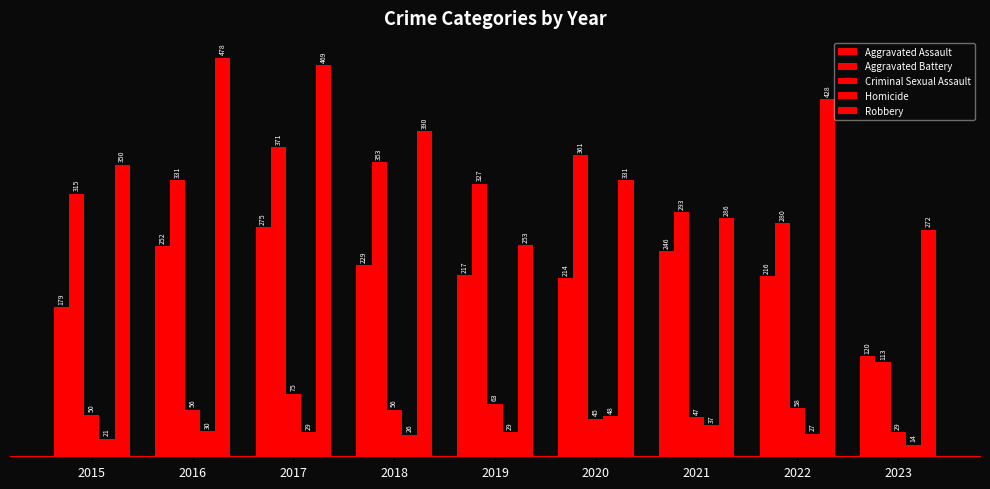

How many bars are there in total?

45